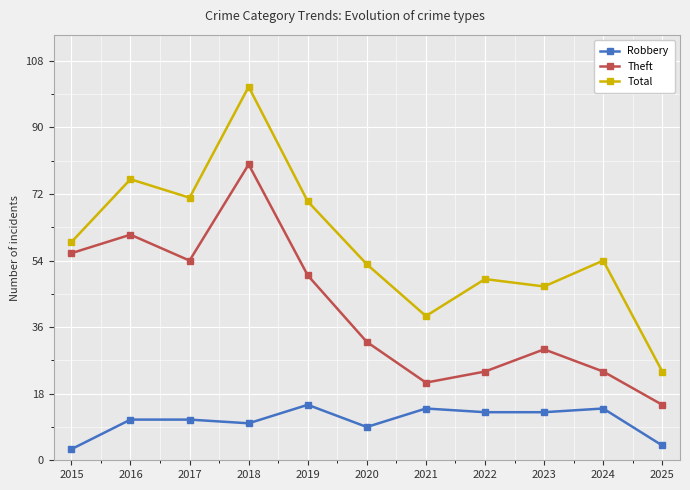

What is the value of the Total point at the 3rd from the left?

71